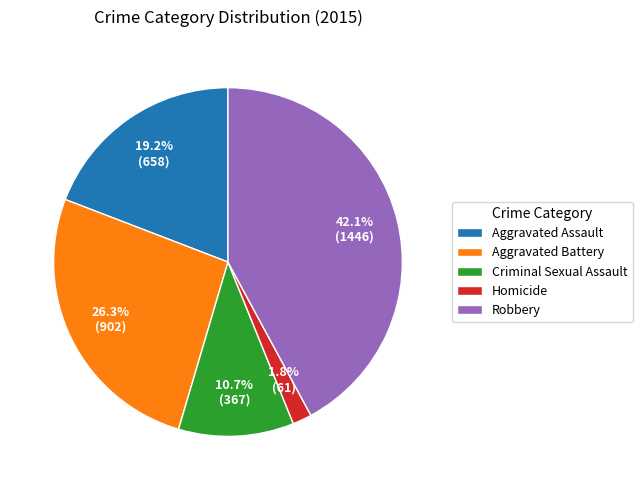

To the nearest percent, what percentage of the pie is Aggravated Battery?

26%